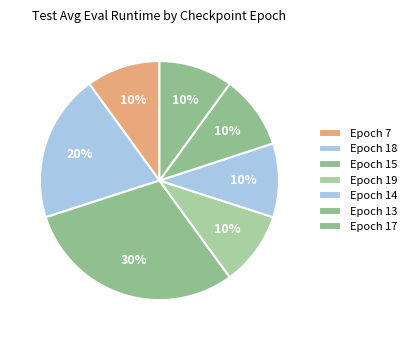

How many segments does this pie chart have?

7